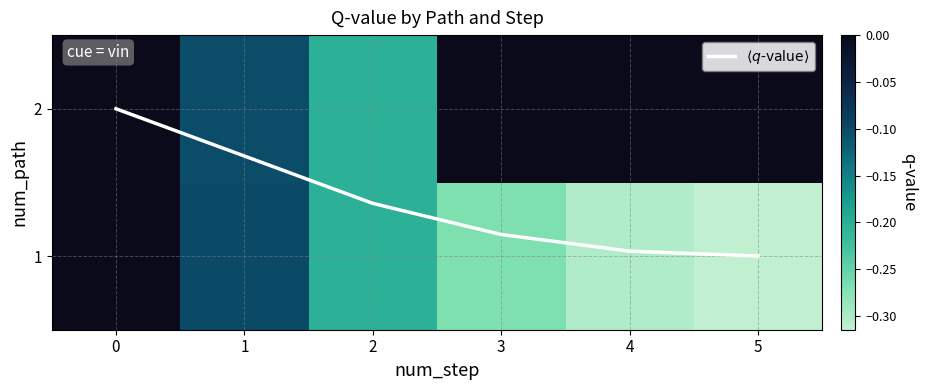

Which category has the lowest value in the row_1 series?

2